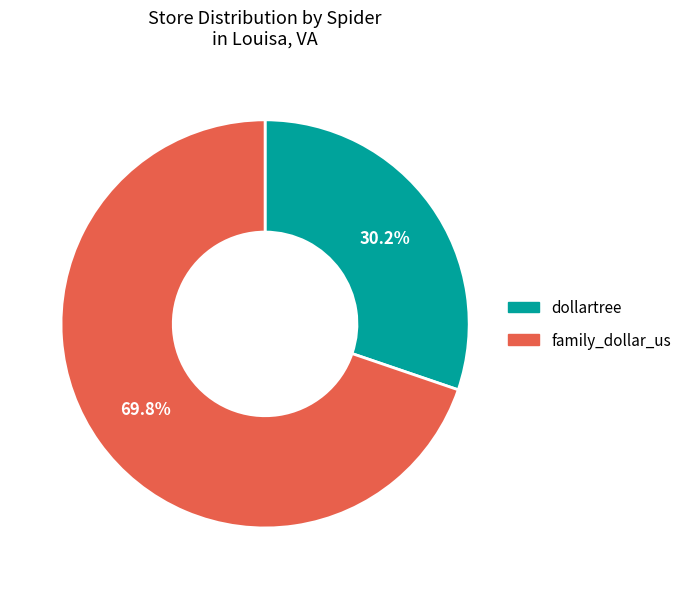

True or false: dollartree accounts for 39% of the total.

False